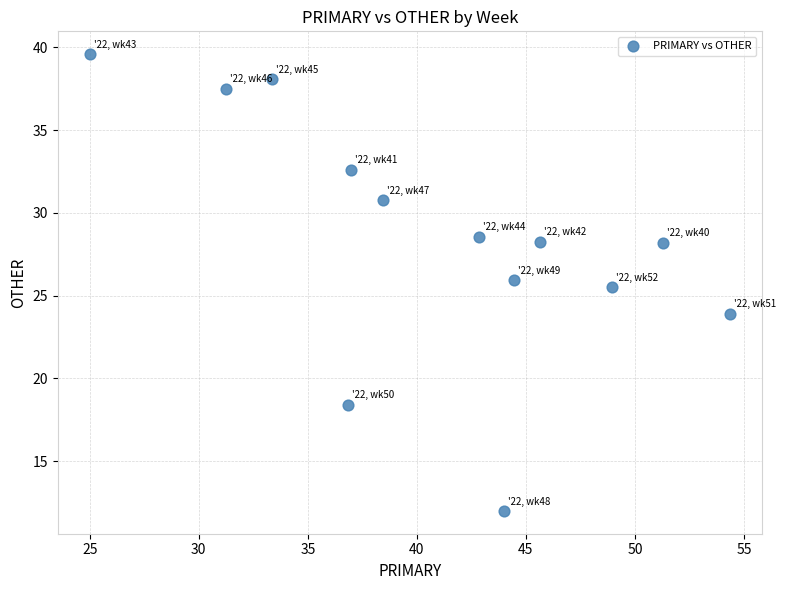

What is the range of X values (max minus min)?

29.3